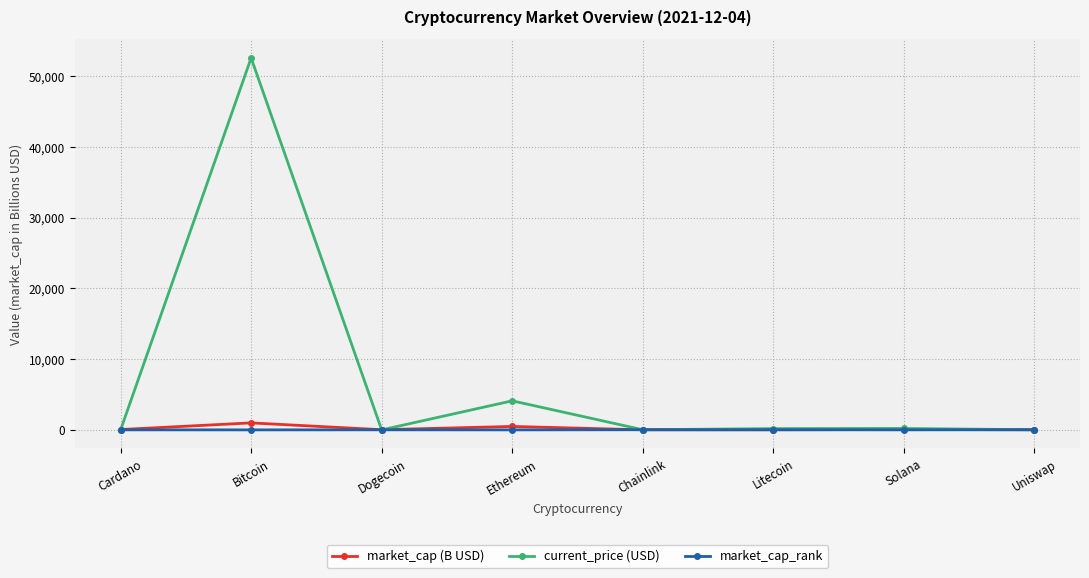

What is the minimum value for current_price (USD)?

0.2